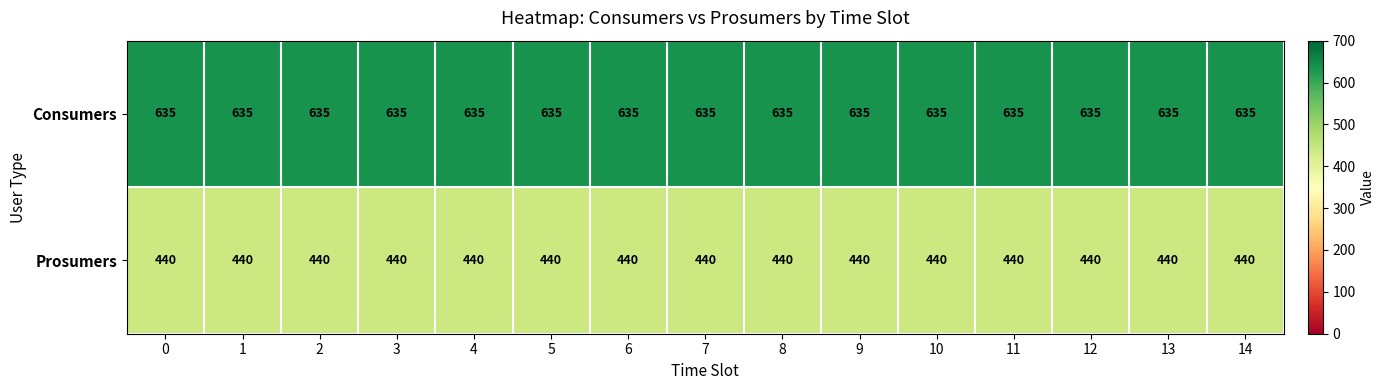

Which series has the largest total across all categories?

Consumers